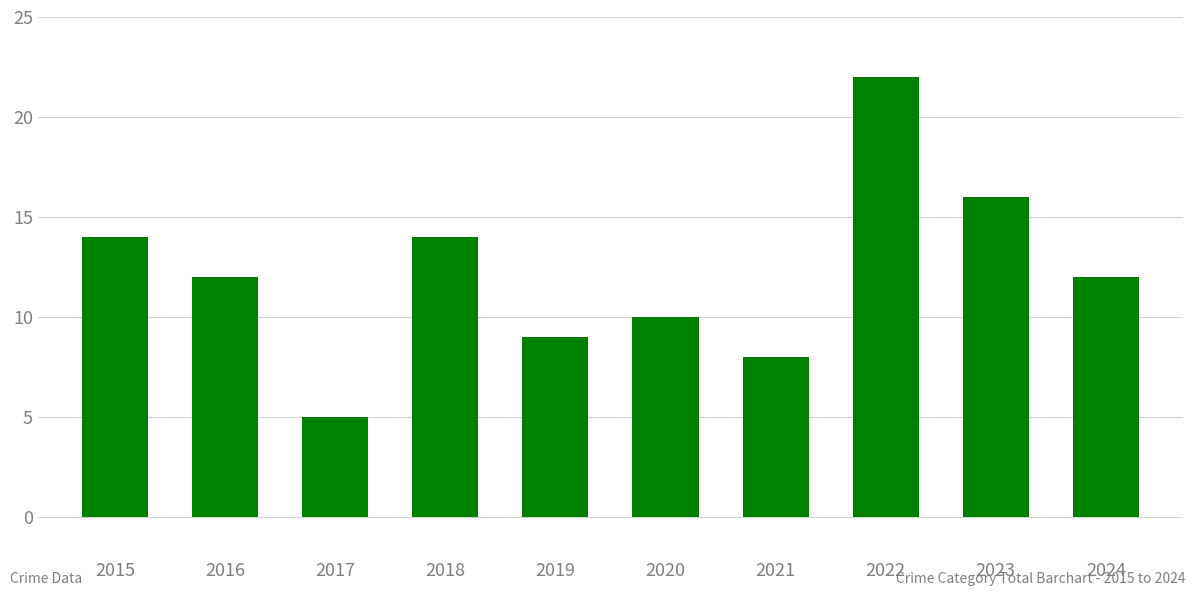

The chart shows a value of 5 at 2017. True or false?

True